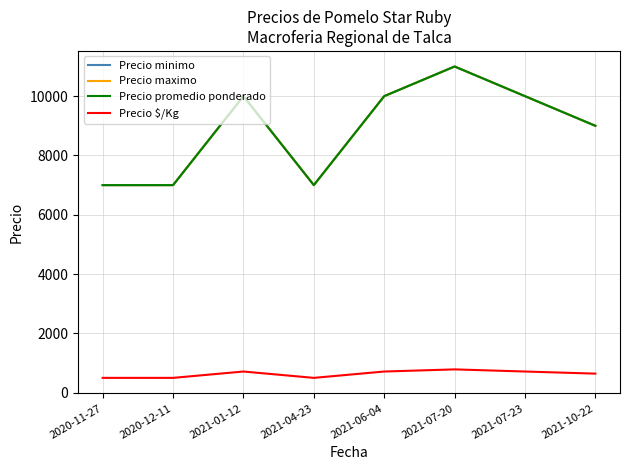

Rank the series by their maximum value, from lowest to highest.

Precio $/Kg, Precio minimo, Precio maximo, Precio promedio ponderado